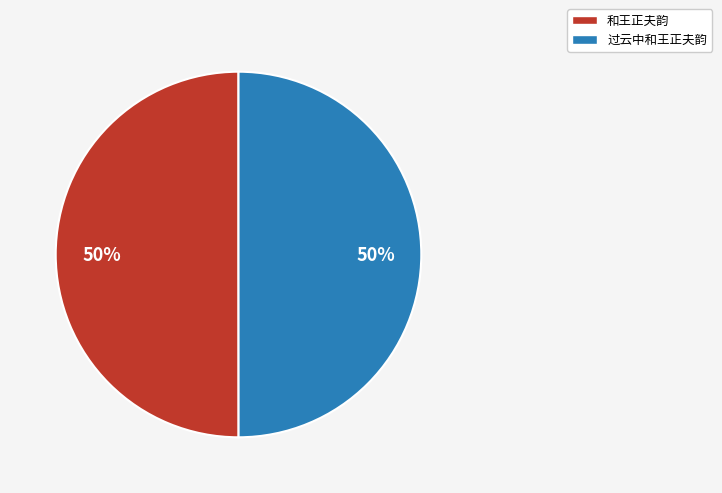

To the nearest percent, what is the average slice percentage?

50%